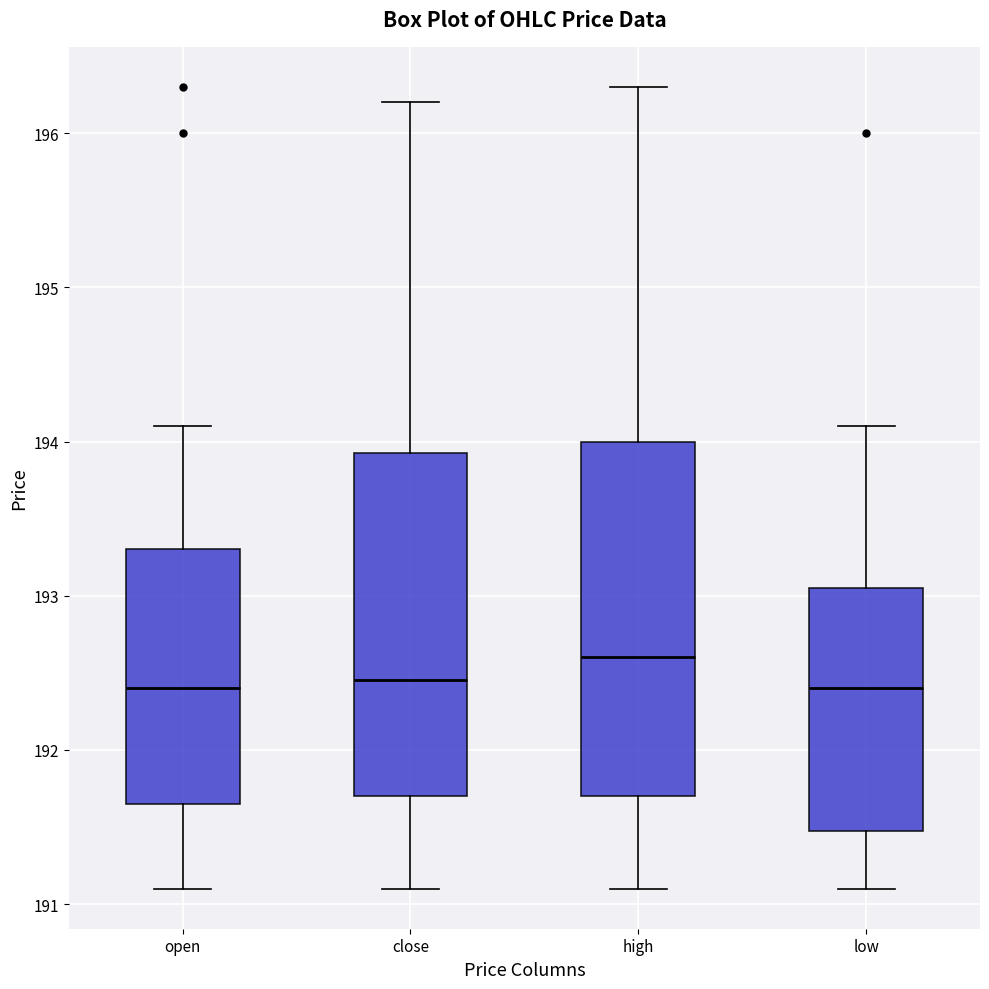

Where is the upper edge of the box for high on the y-axis? The values are not printed on the chart, so give them approximately, as read against the axis.

194.0